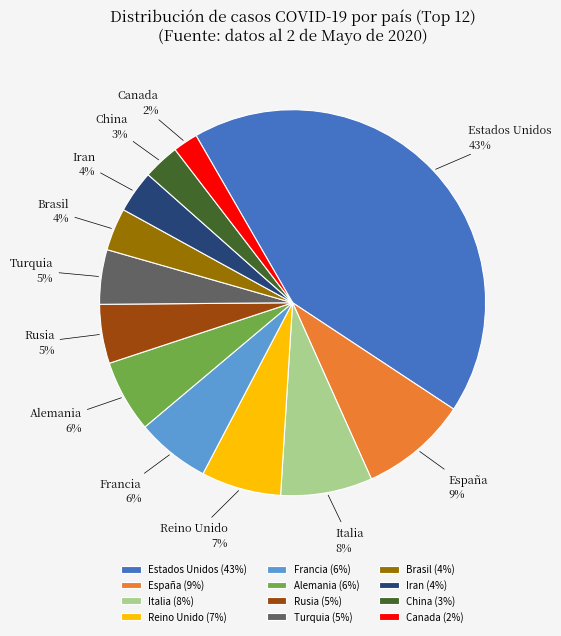

What is the smallest slice in the pie chart?

Canada